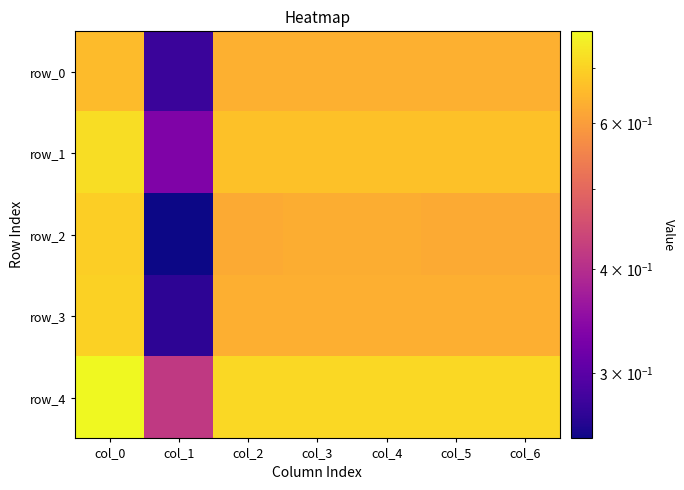

How many data points does each series have?

7